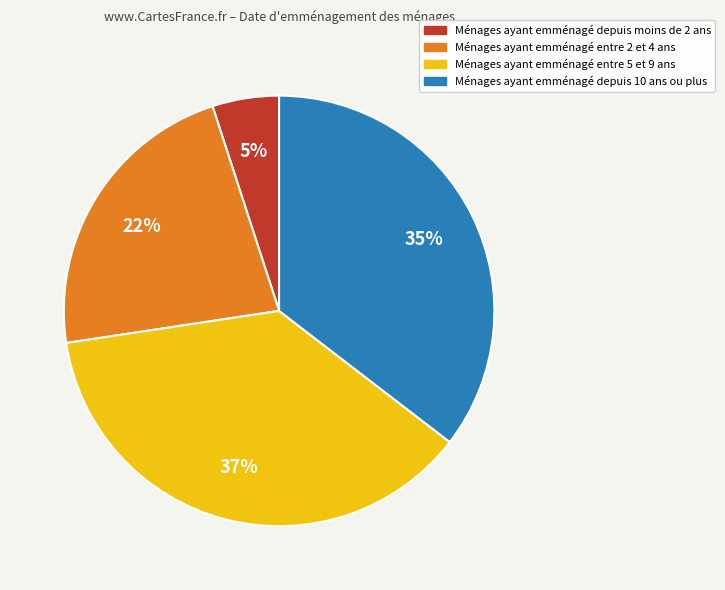

Count the number of slices in the pie.

4